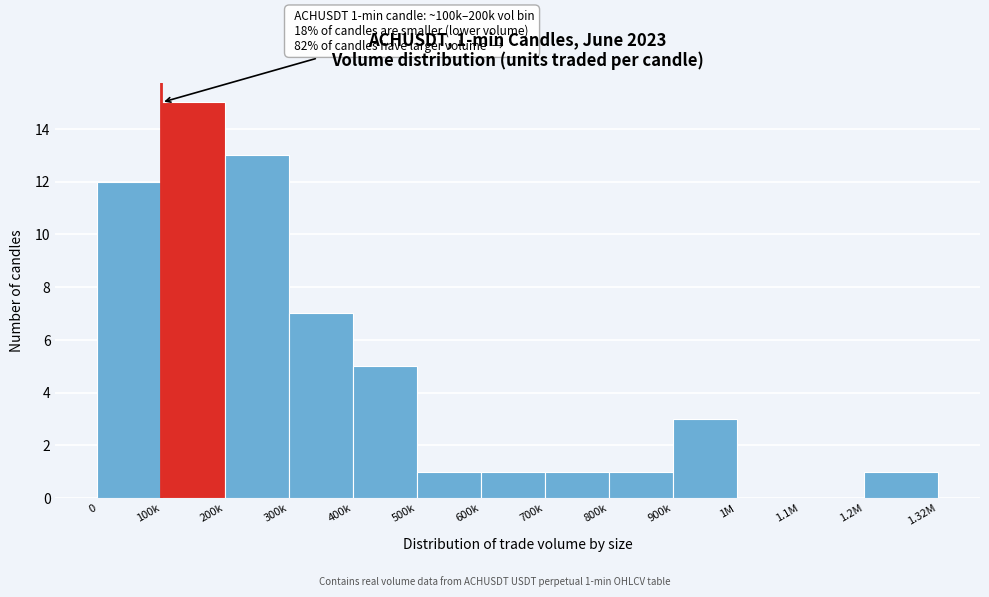

Reading right to left, list all the values displayed in this chart.

1.2M=1	1.1M=0	1M=0	900k=3	800k=1	700k=1	600k=1	500k=1	400k=5	300k=7	200k=13	100k=15	0=12